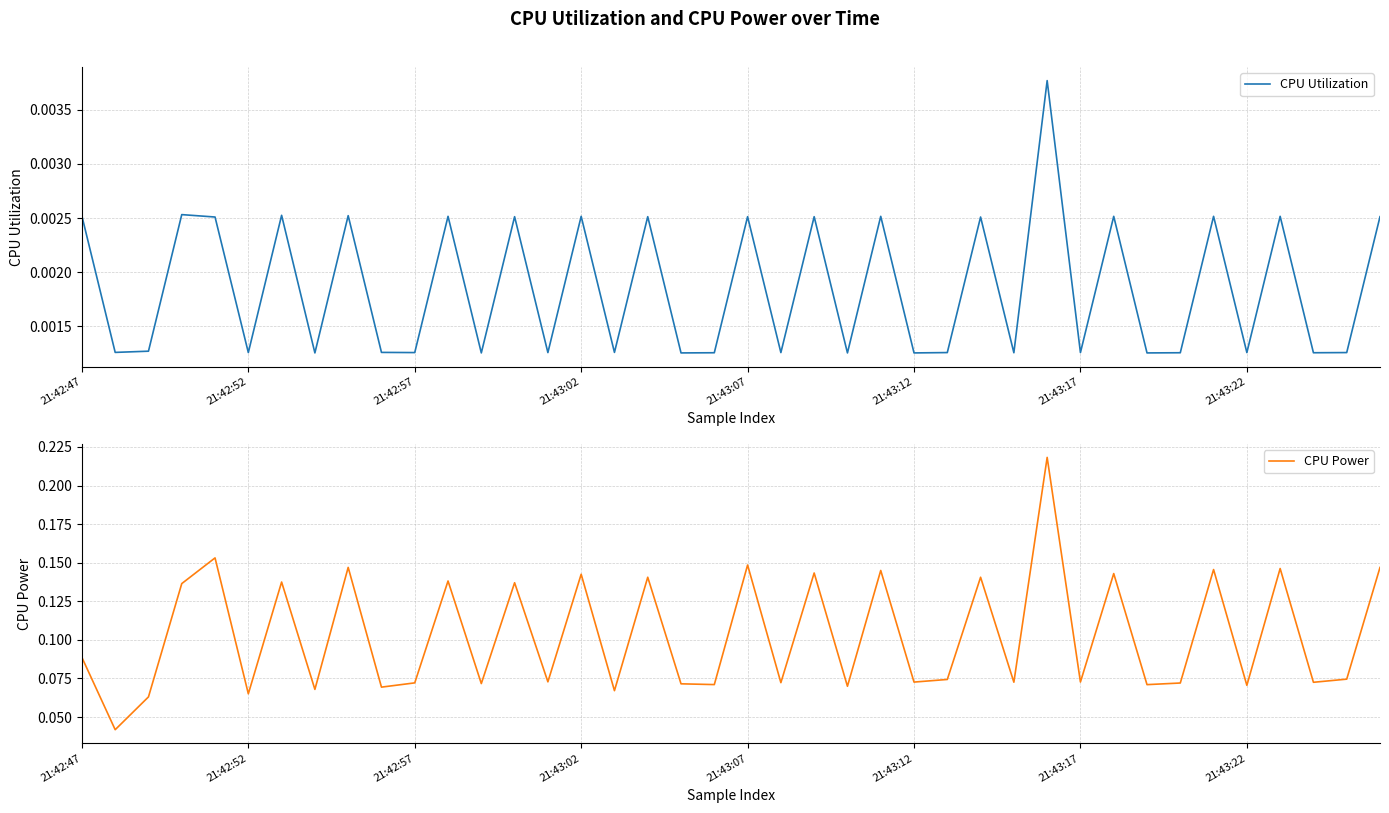

What is the total value across all series at 8?

0.1